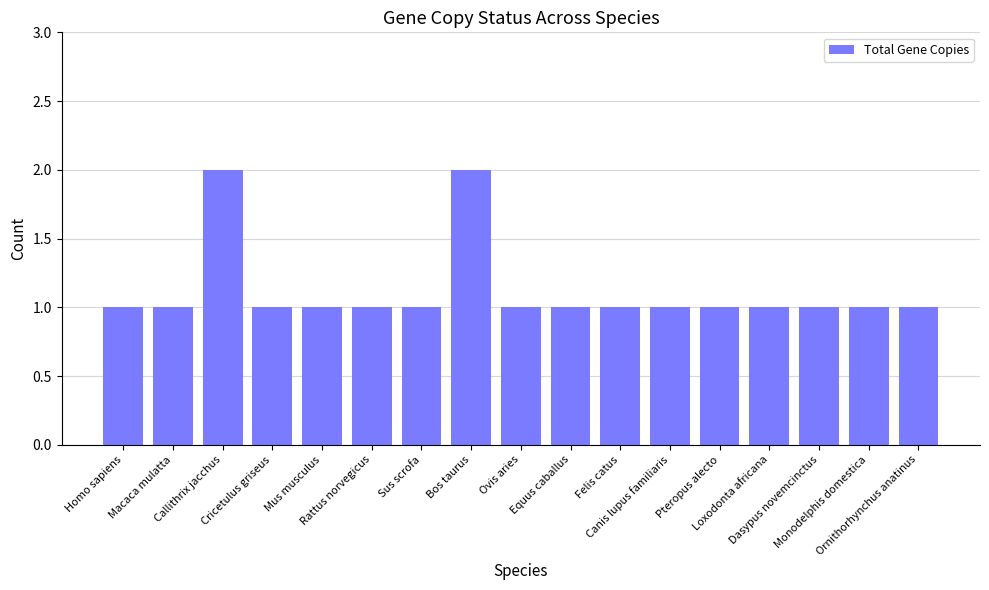

Reading left to right, list all the values displayed in this chart.

Homo sapiens=1	Macaca mulatta=1	Callithrix jacchus=2	Cricetulus griseus=1	Mus musculus=1	Rattus norvegicus=1	Sus scrofa=1	Bos taurus=2	Ovis aries=1	Equus caballus=1	Felis catus=1	Canis lupus familiaris=1	Pteropus alecto=1	Loxodonta africana=1	Dasypus novemcinctus=1	Monodelphis domestica=1	Ornithorhynchus anatinus=1